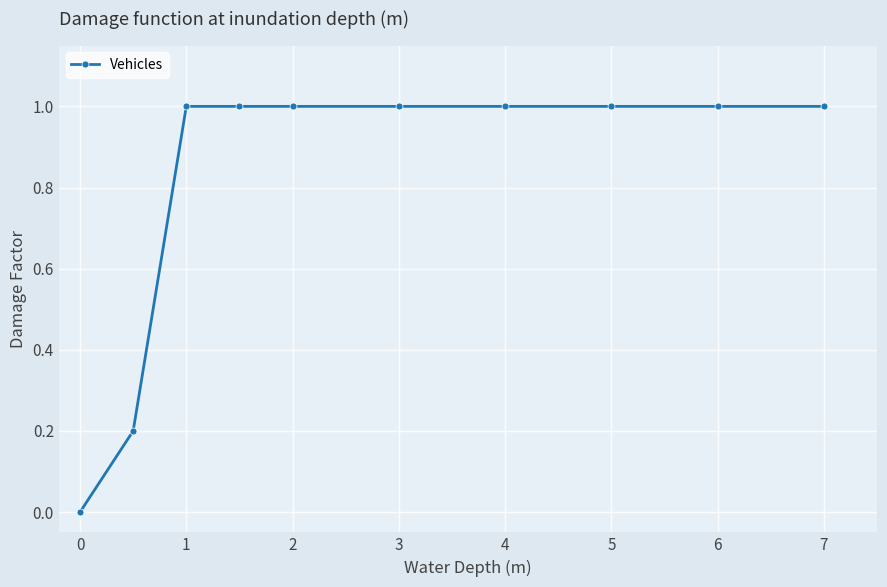

How many values are above zero?

9